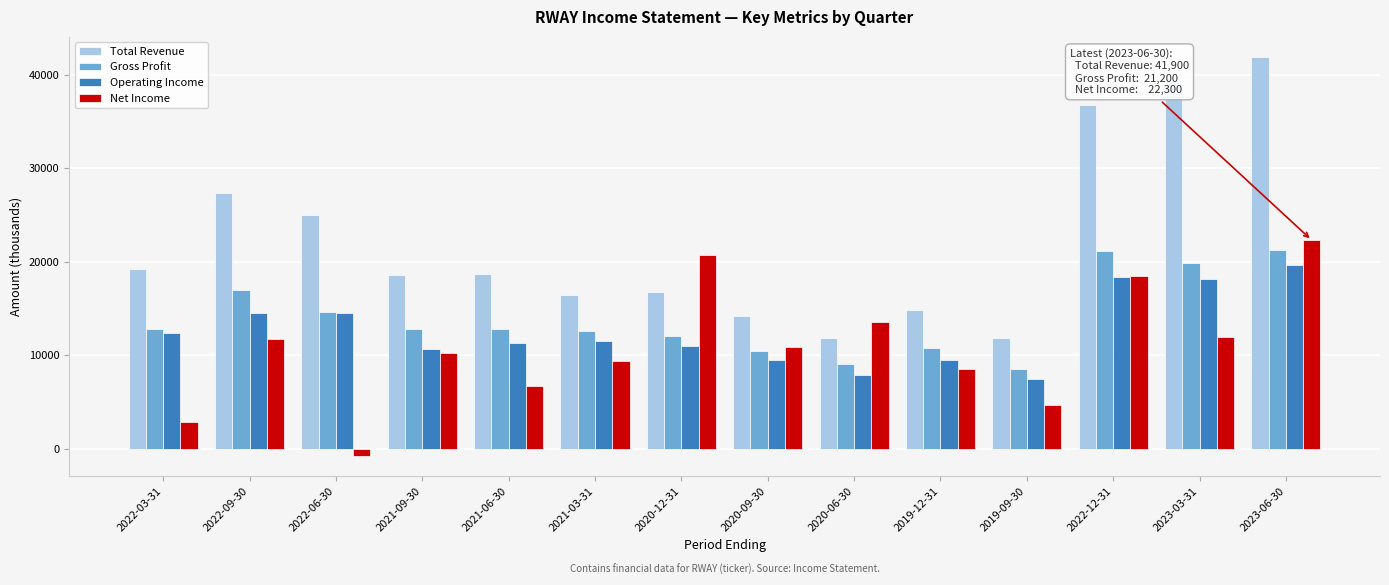

What is the maximum value for Gross Profit?

21200